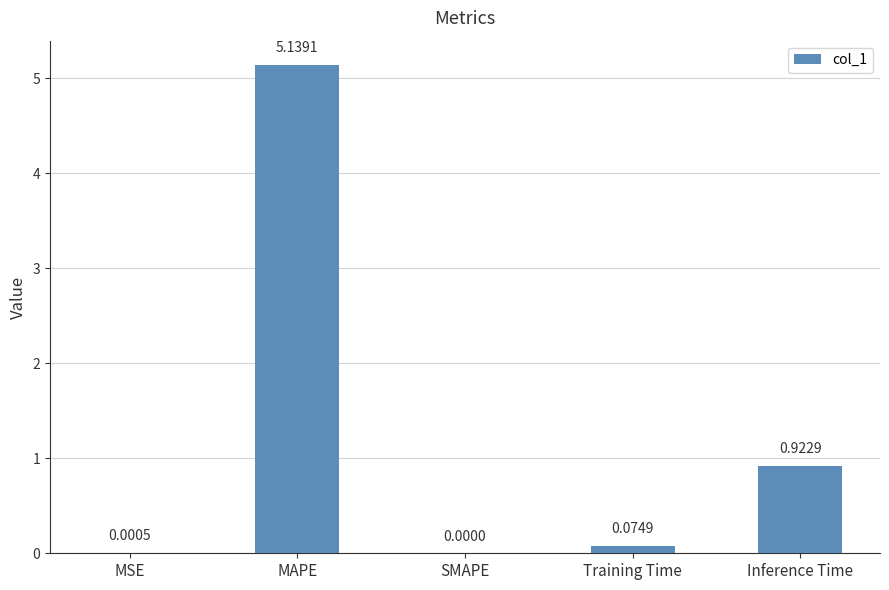

Where is the data nearest to the value 2?

Inference Time